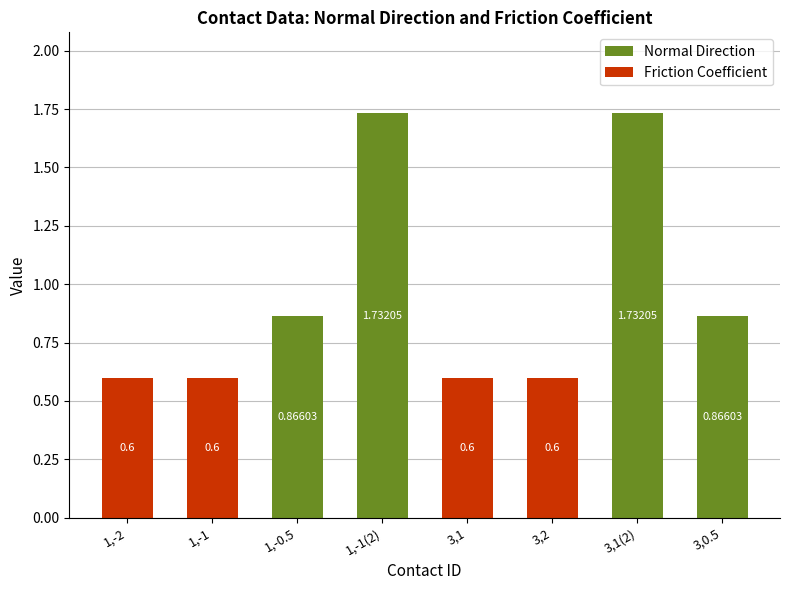

The Friction Coefficient series shows 0.9 at 3,1. True or false?

False